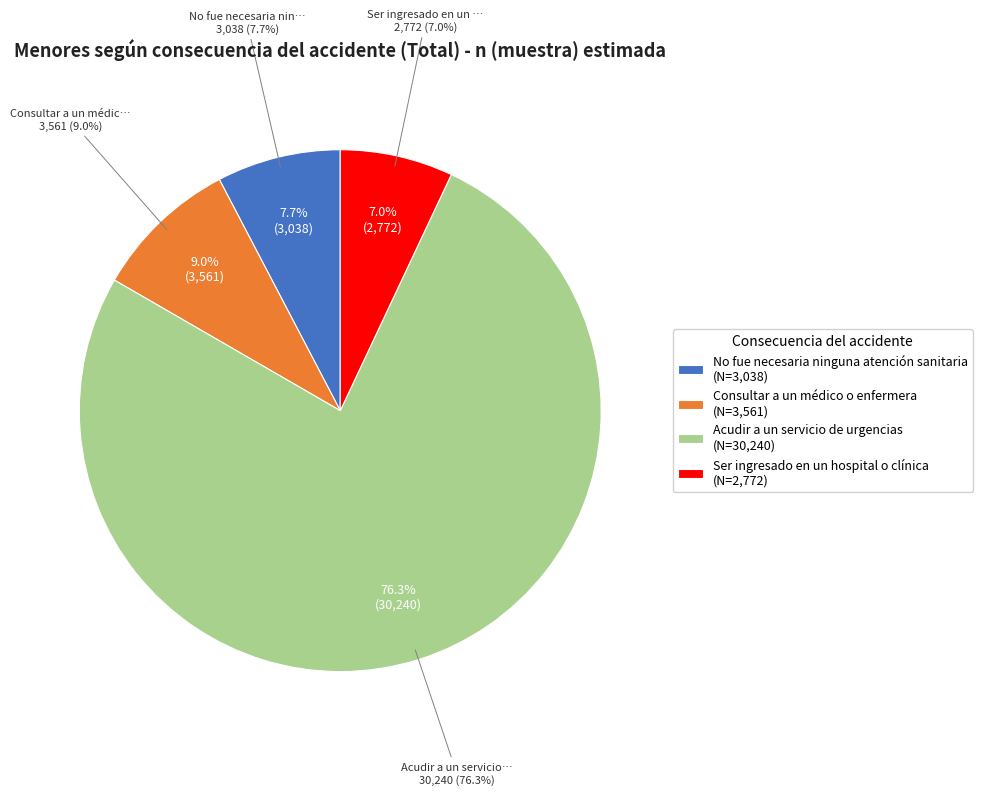

To the nearest percent, what is the average slice percentage?

25%